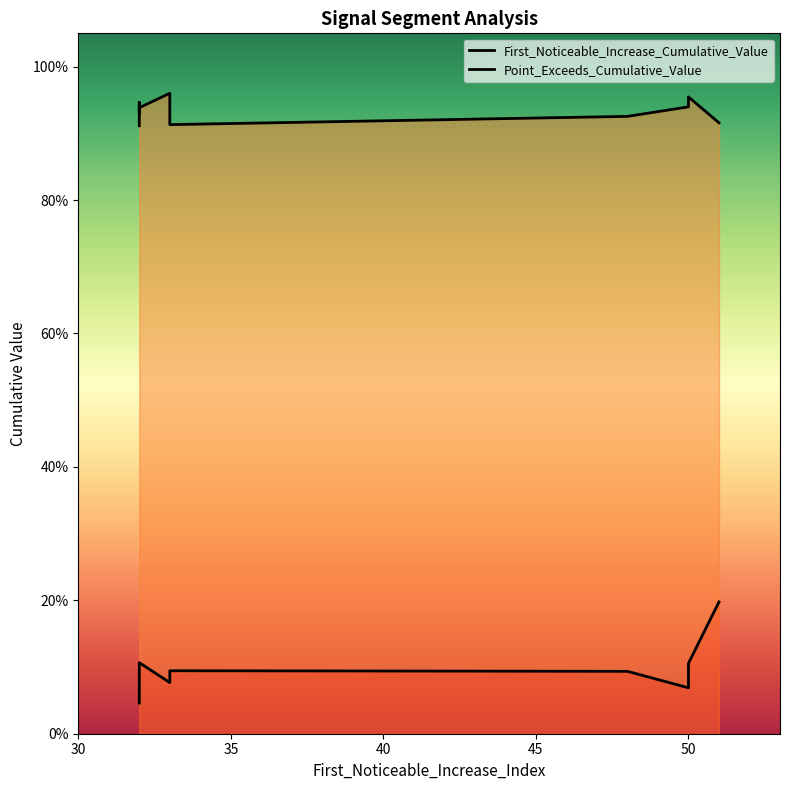

What is the difference between the highest and lowest values at 51?

0.7